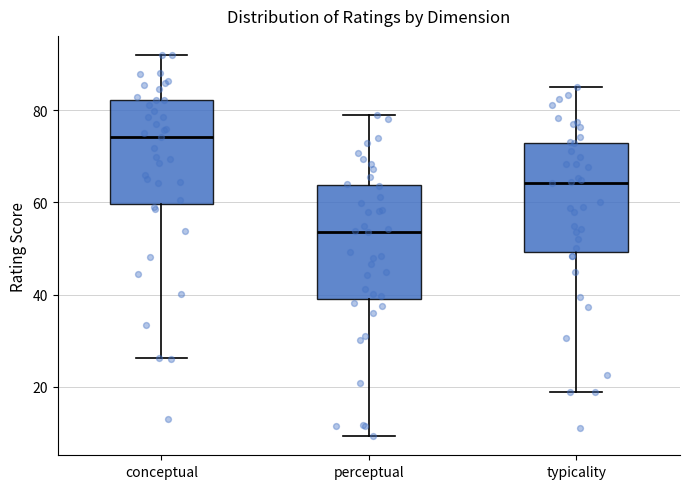

Reading left to right, transcribe this box plot: for each box, give where its median line is, the range the box spans, and where its two whiskers end, as read against the y-axis. The values are not printed on the chart, so give them approximately, as read against the axis.

conceptual: median 74, box 60 to 82, whiskers 26 to 92
perceptual: median 54, box 38 to 64, whiskers 10 to 80
typicality: median 64, box 50 to 74, whiskers 18 to 86